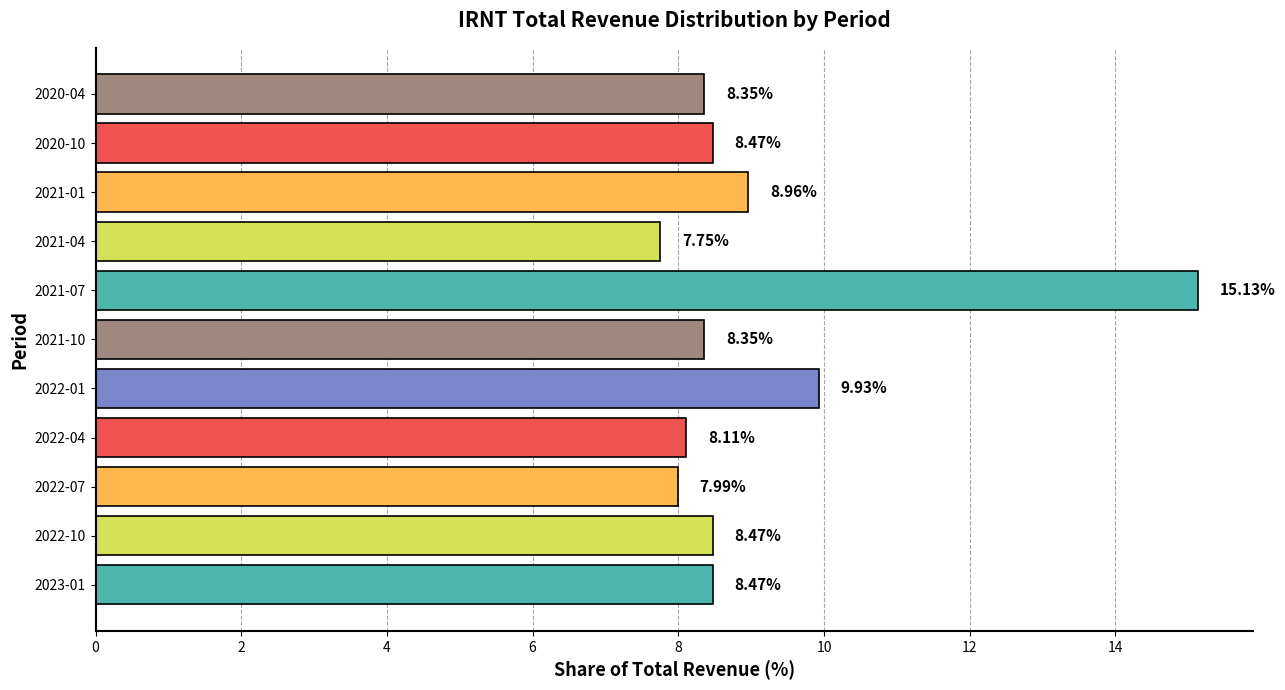

What is the greatest value displayed?

15.1